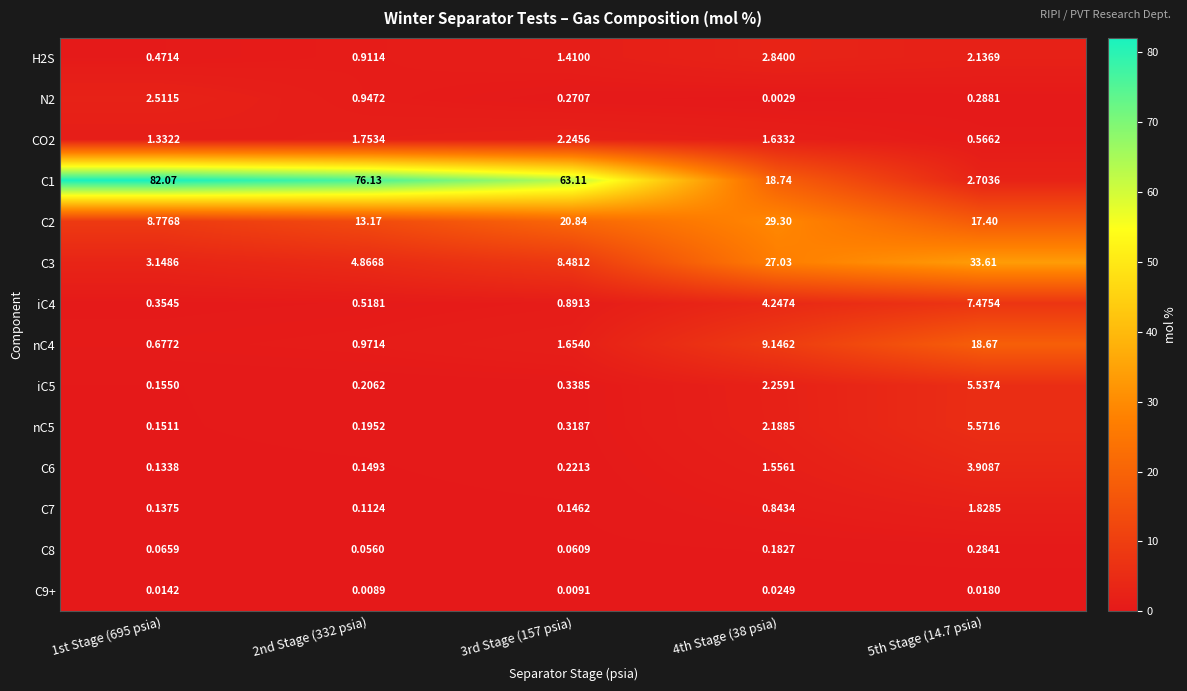

Is the value of nC4 at 2nd Stage (332 psia) greater than the value of C2 at 1st Stage (695 psia)?

No